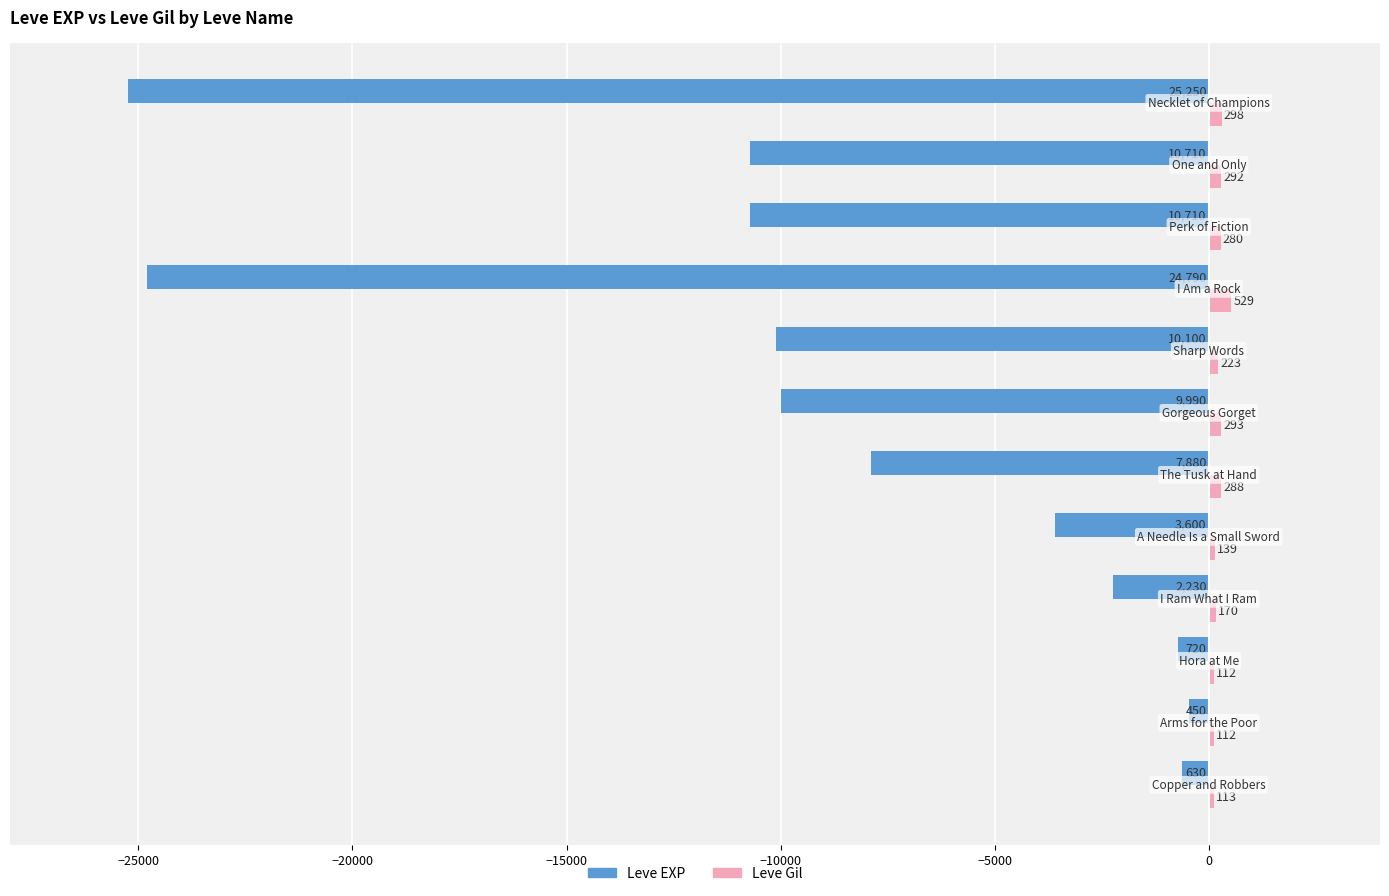

What is the average value of the Leve EXP series?

-8922